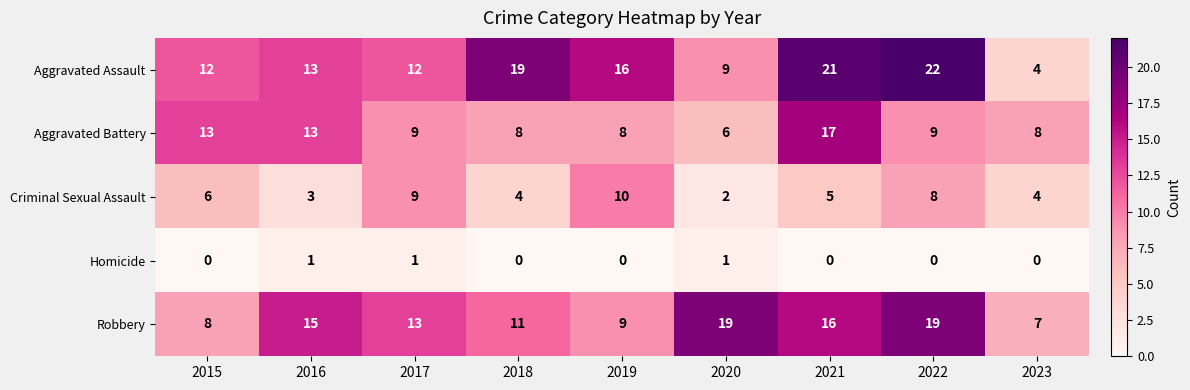

What is the difference between the Robbery values at 2015 and 2020?

11